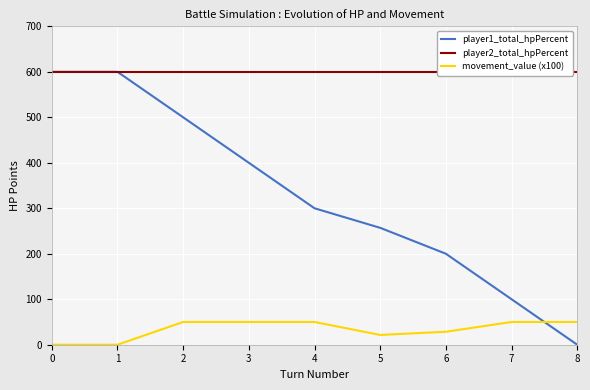

Between 2 and 4, which is larger?

2